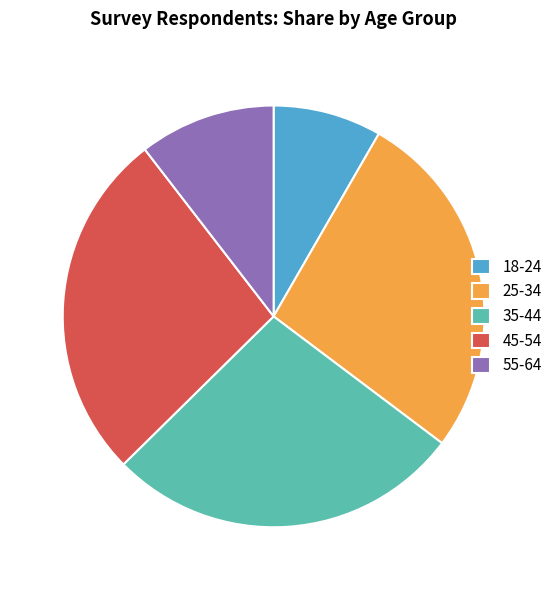

Is the sum of 25-34 and 55-64 greater than half?

No